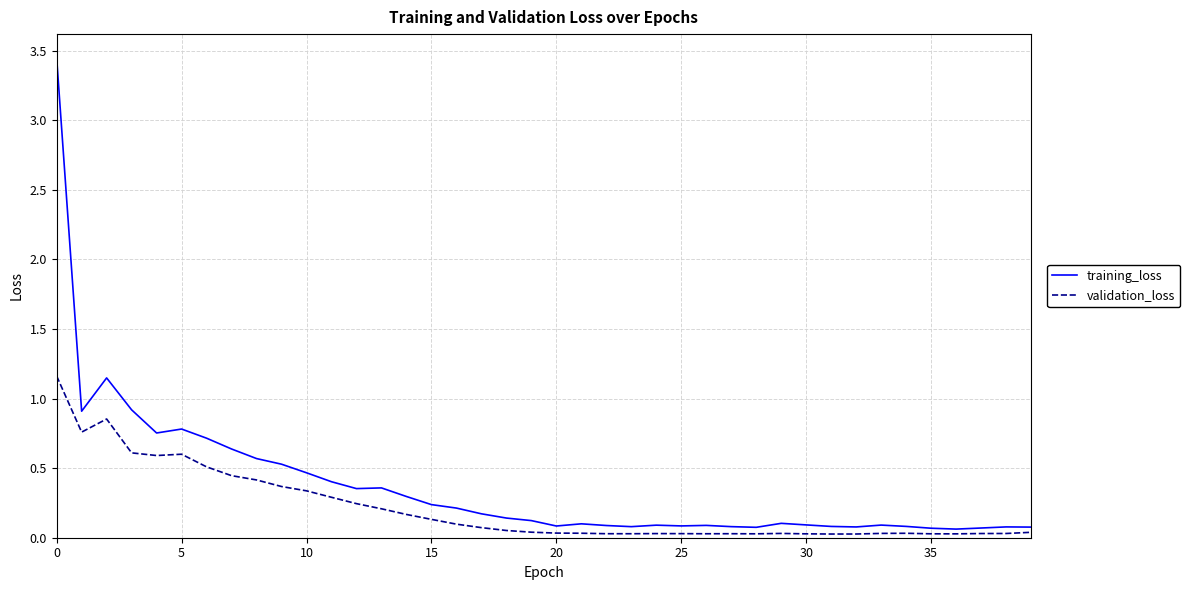

Rank the series by their maximum value, from highest to lowest.

training_loss, validation_loss